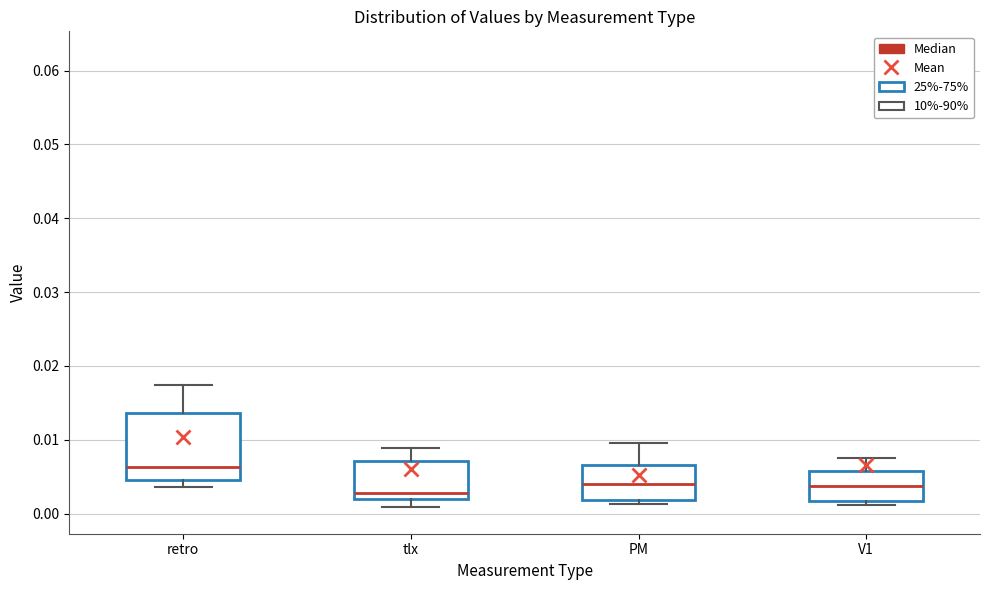

Where is the lower edge of the box for retro on the y-axis? The values are not printed on the chart, so give them approximately, as read against the axis.

0.004